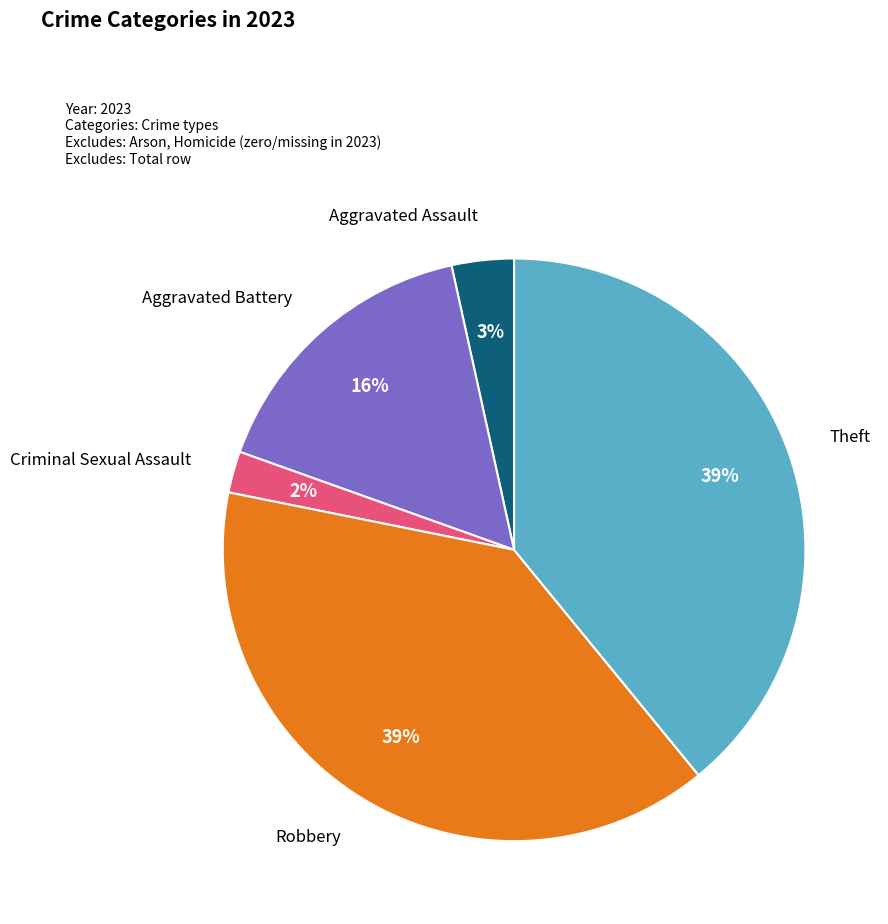

Do Robbery and Theft together represent more than half of the pie?

Yes